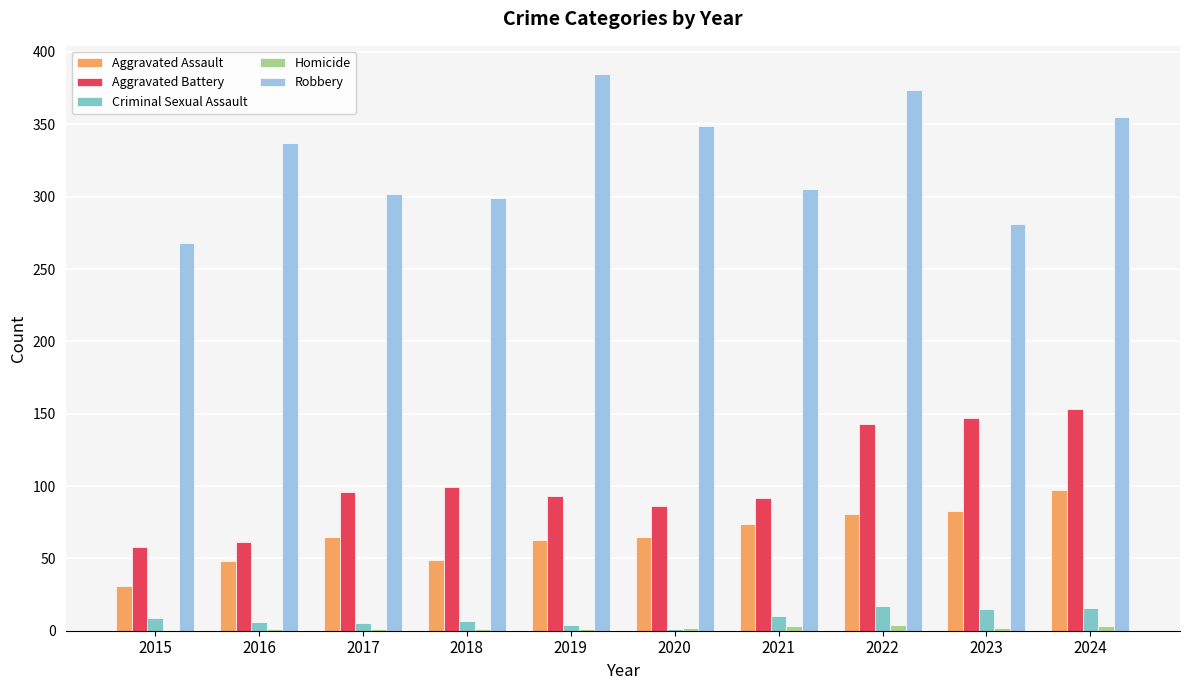

What is the sum of all Criminal Sexual Assault values?

90